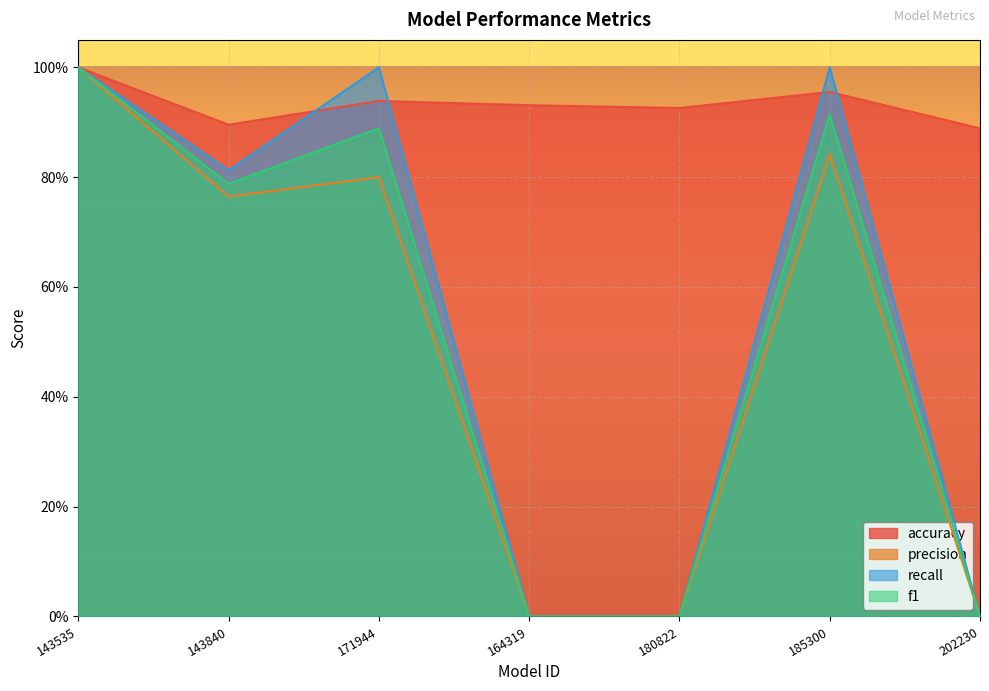

True or false: precision and f1 cross at least once.

False